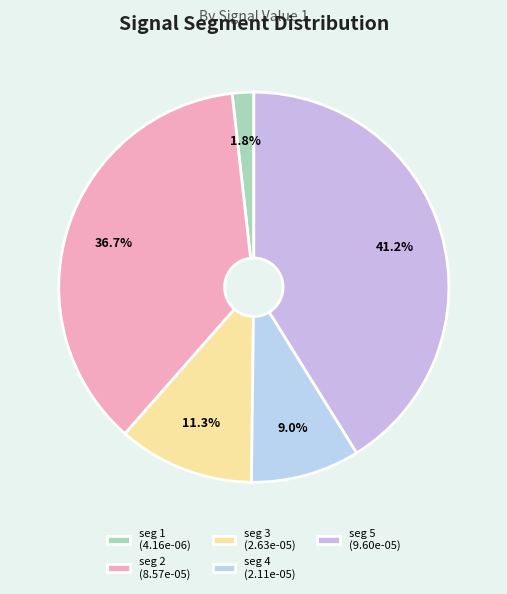

How many slices are in this pie chart?

5